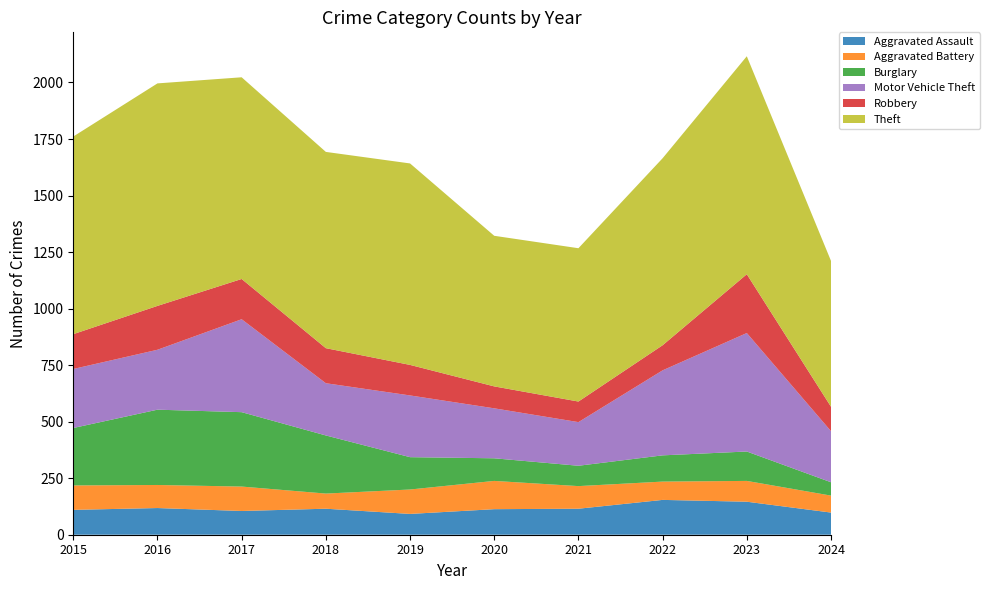

Reading left to right, extract all data points from this chart.

Aggravated Assault: 110	118	105	115	92	113	115	154	146	98
Aggravated Battery: 108	102	108	67	108	125	100	81	92	75
Burglary: 254	333	329	257	143	100	90	116	130	59
Motor Vehicle Theft: 261	265	411	231	273	221	193	376	524	226
Robbery: 154	194	178	155	135	97	91	111	260	108
Theft: 874	984	892	868	891	666	678	827	964	645